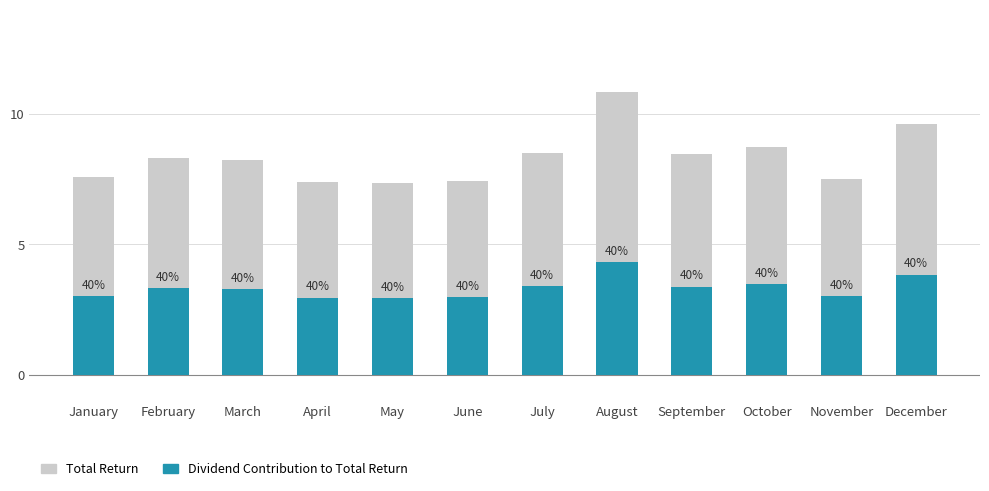

What is the total value across all series at June?

10.4